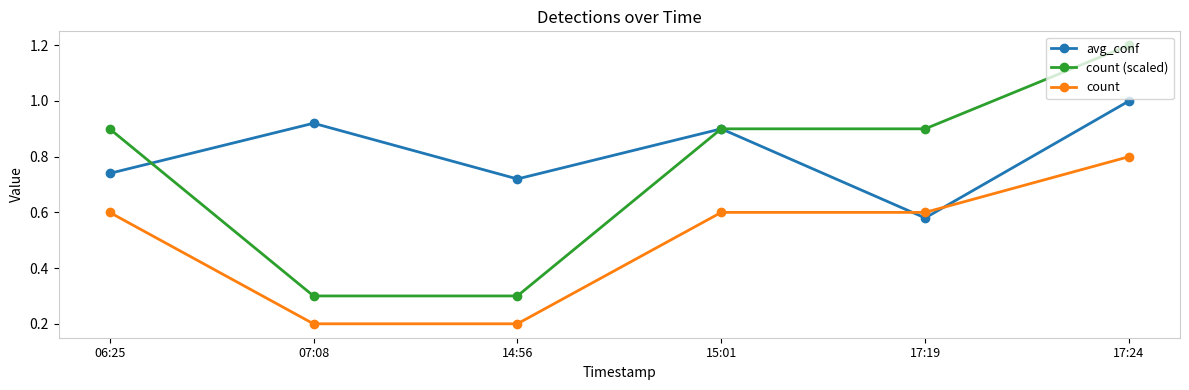

How many data points does each series have?

6